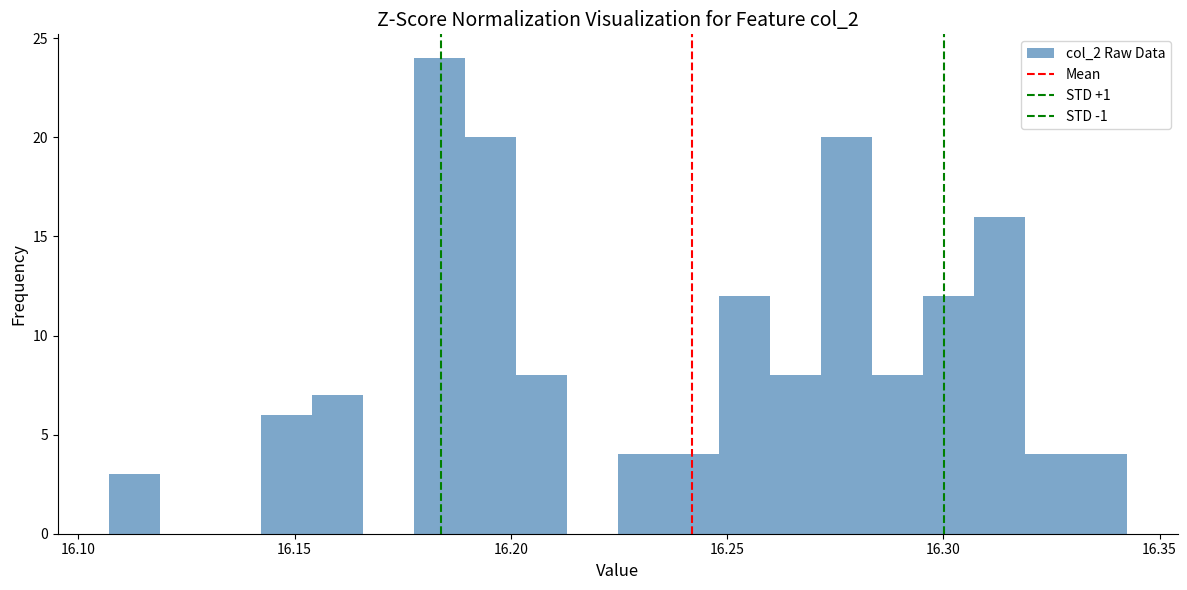

Around what value on the x-axis is the tallest bar? Give the approximate position of its centre, as read against the axis.

16.185